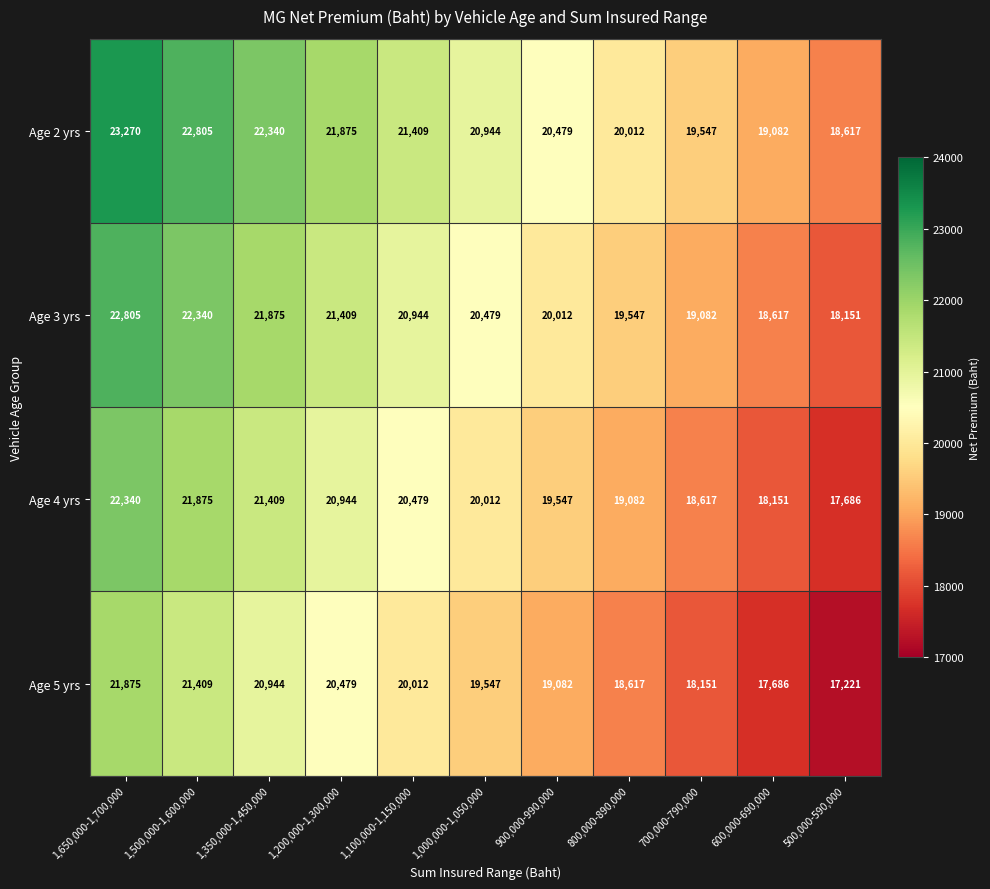

What is the difference between the highest and lowest values at 1,100,000-1,150,000?

1397